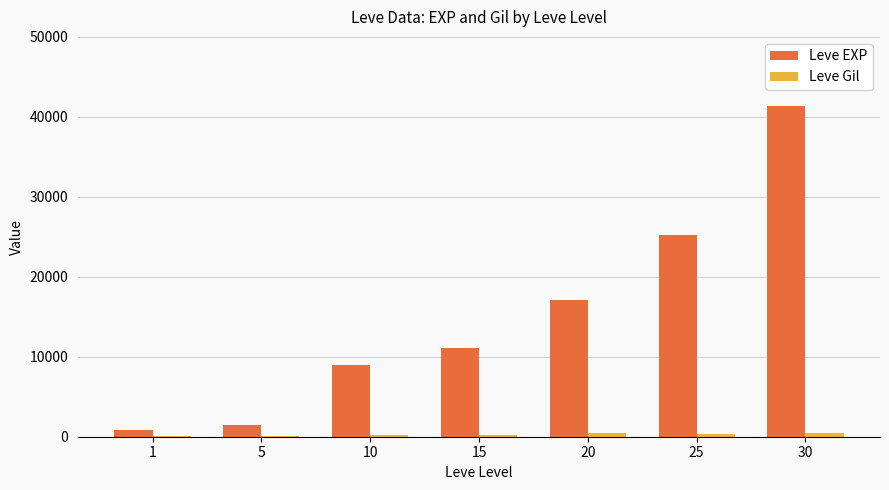

What is the maximum value for Leve EXP?

41410